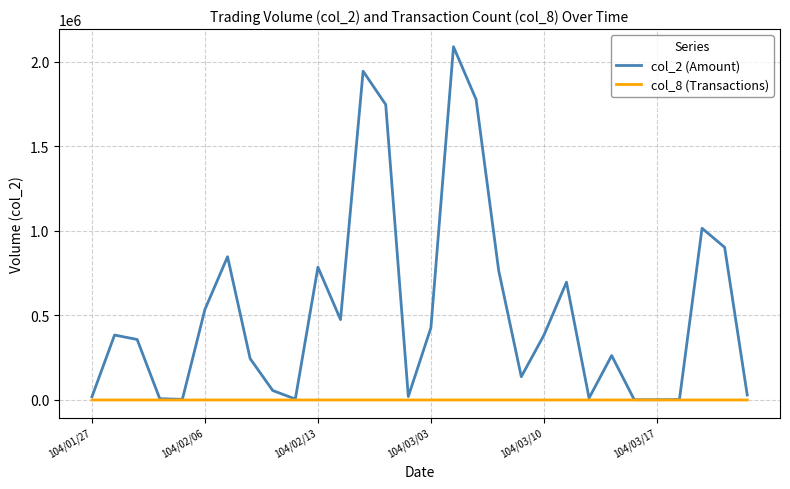

Which series has the largest total across all categories?

col_2 (Amount)